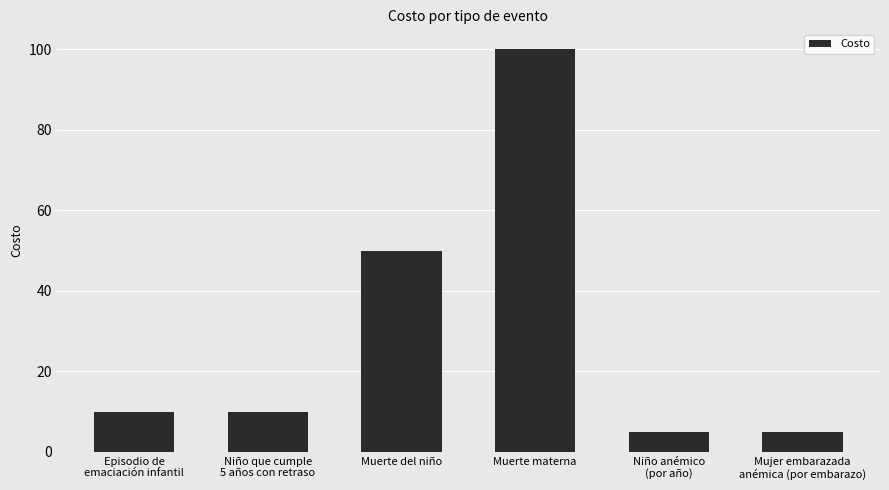

What is the greatest value displayed?

100